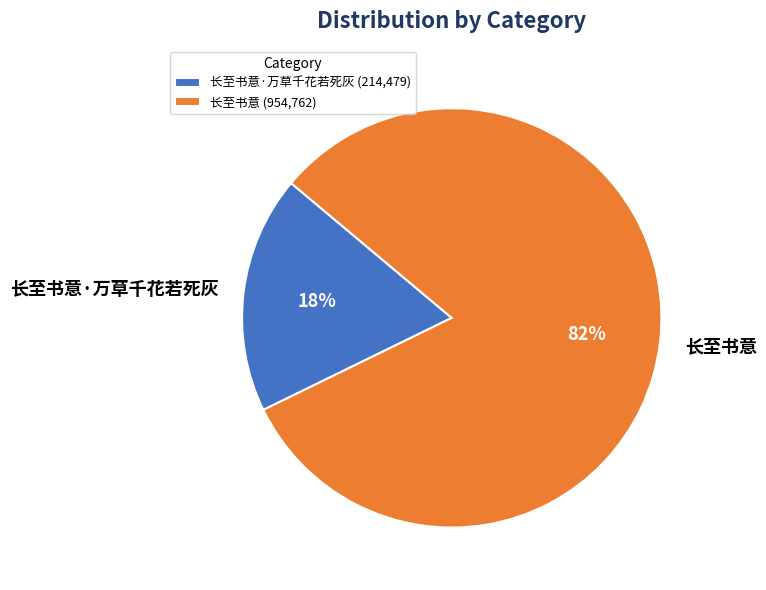

What percentage is the 长至书意 slice, to the nearest percent?

82%